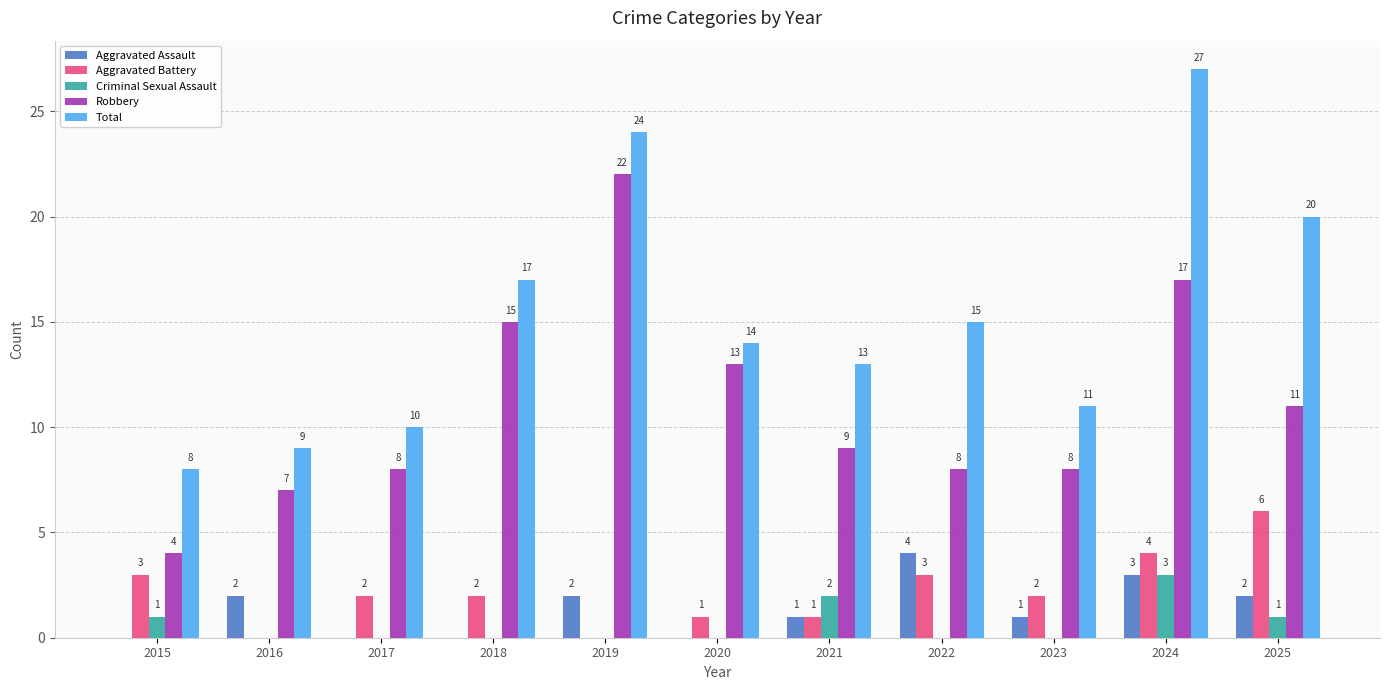

What is the spread (max minus min) of values at 2016?

9